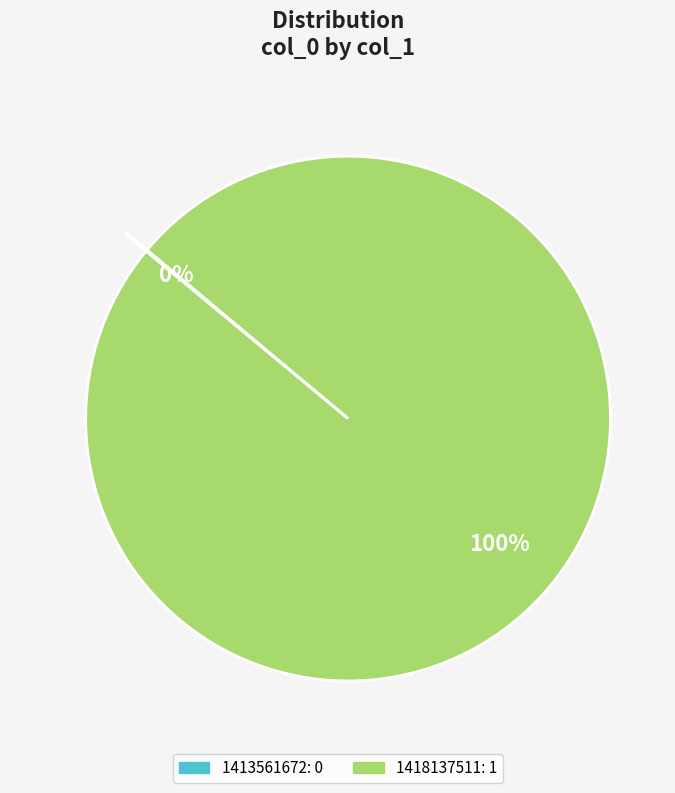

To the nearest percent, what is the difference between the largest and smallest slice percentages?

100%